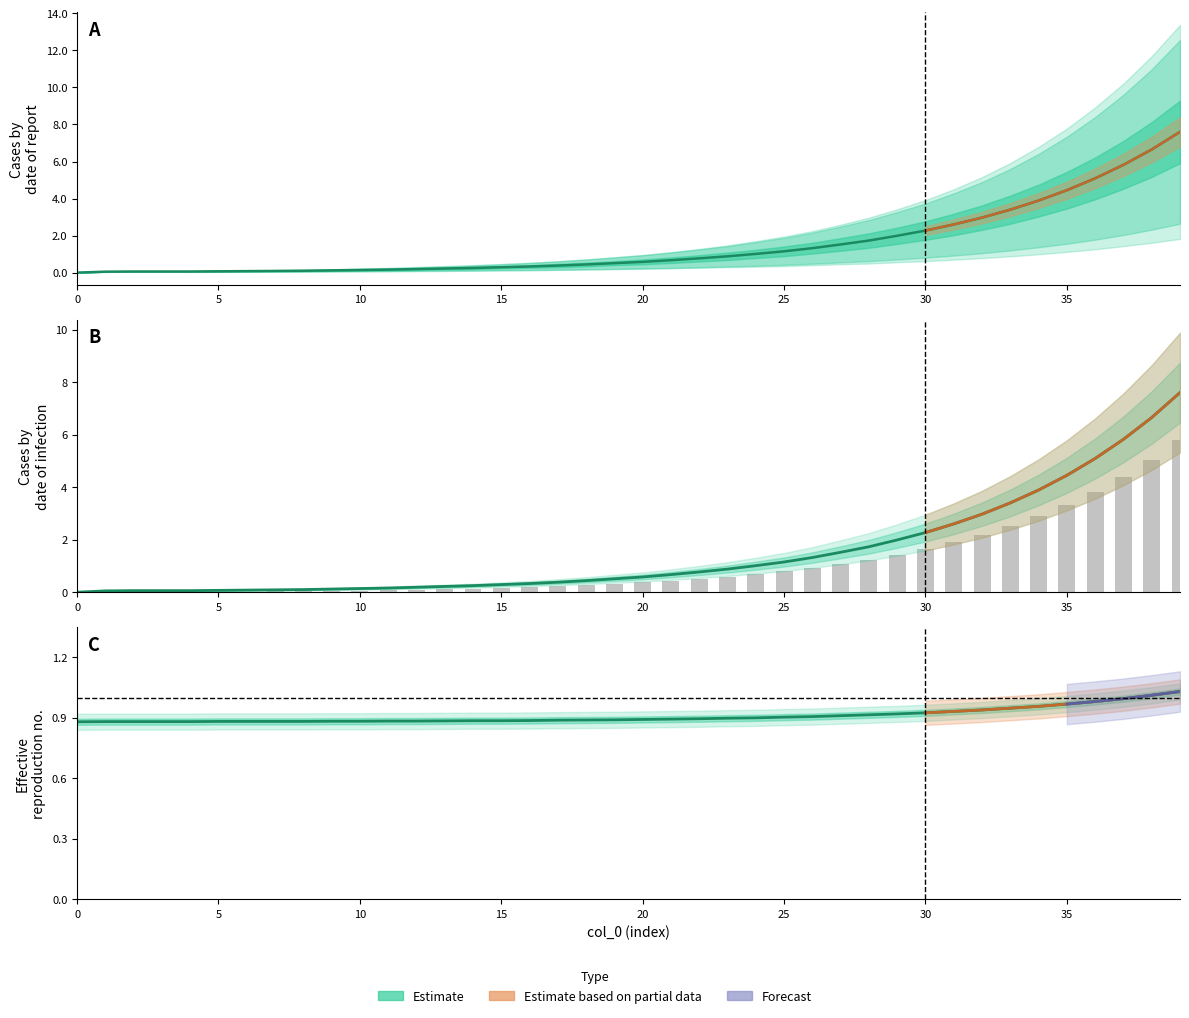

At which label does col_1 reach its peak?

39